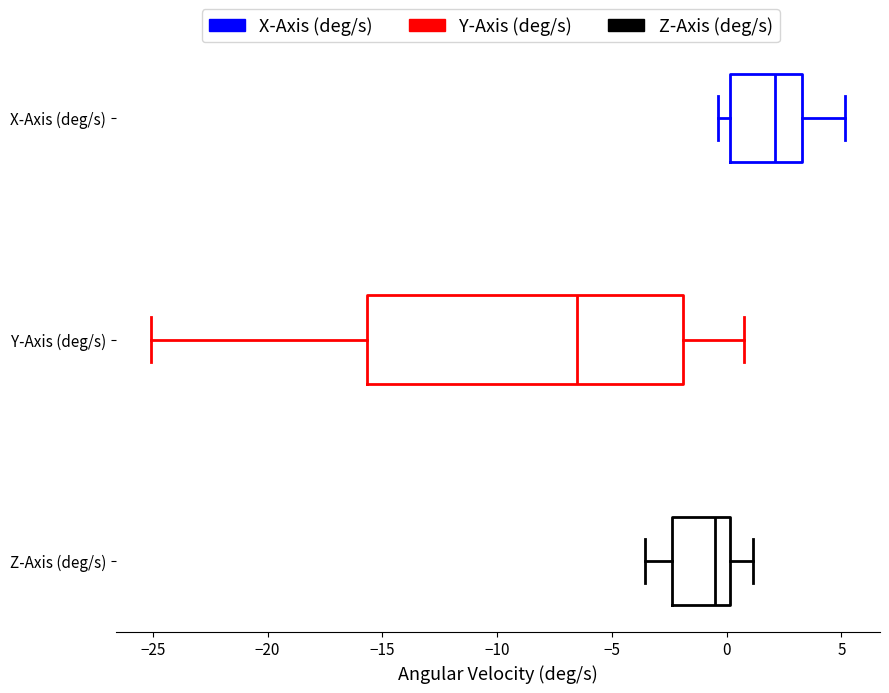

Which box has the furthest to the left median line?

Y-Axis (deg/s)